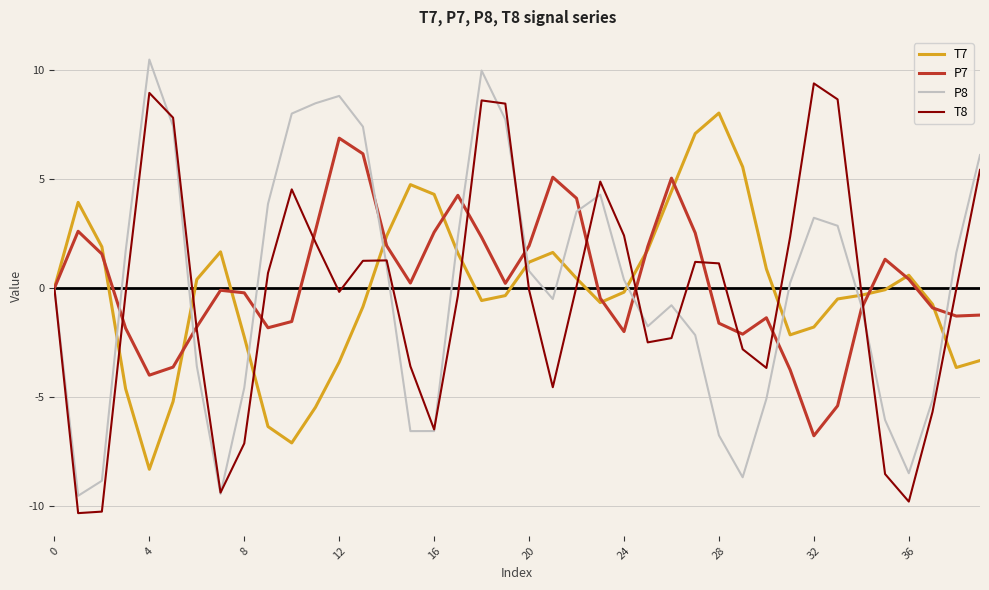

How many interior local peaks does the P7 series have?

8